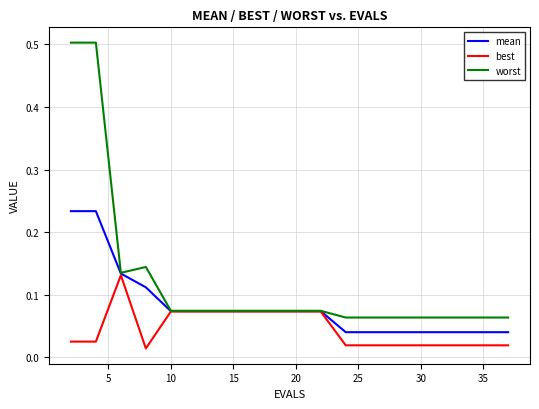

Which series has the widest spread of values?

worst